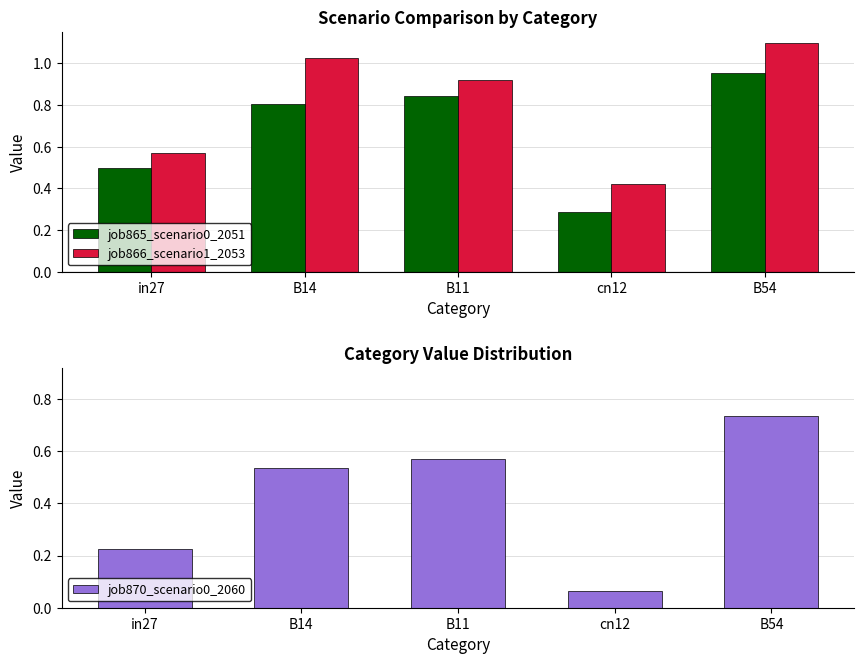

What value does the job866_scenario1_2053 series have at B54?

1.1